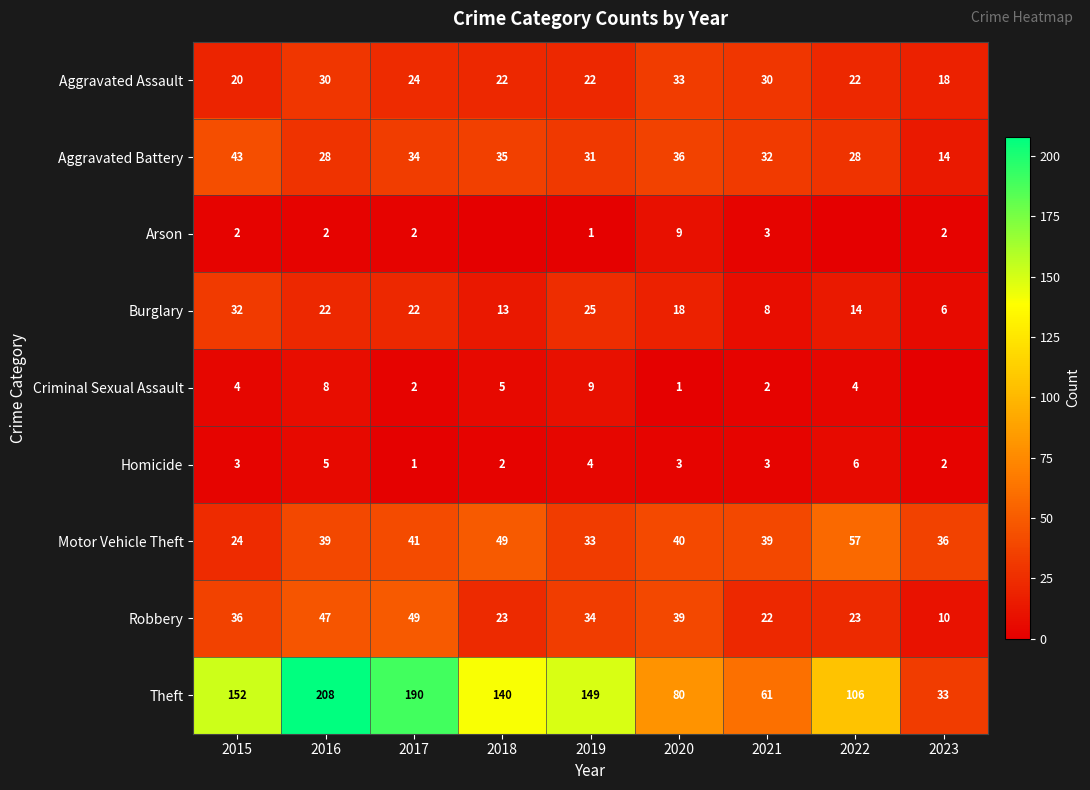

At 2020, list the series in order from smallest to largest.

Criminal Sexual Assault, Homicide, Arson, Burglary, Aggravated Assault, Aggravated Battery, Robbery, Motor Vehicle Theft, Theft